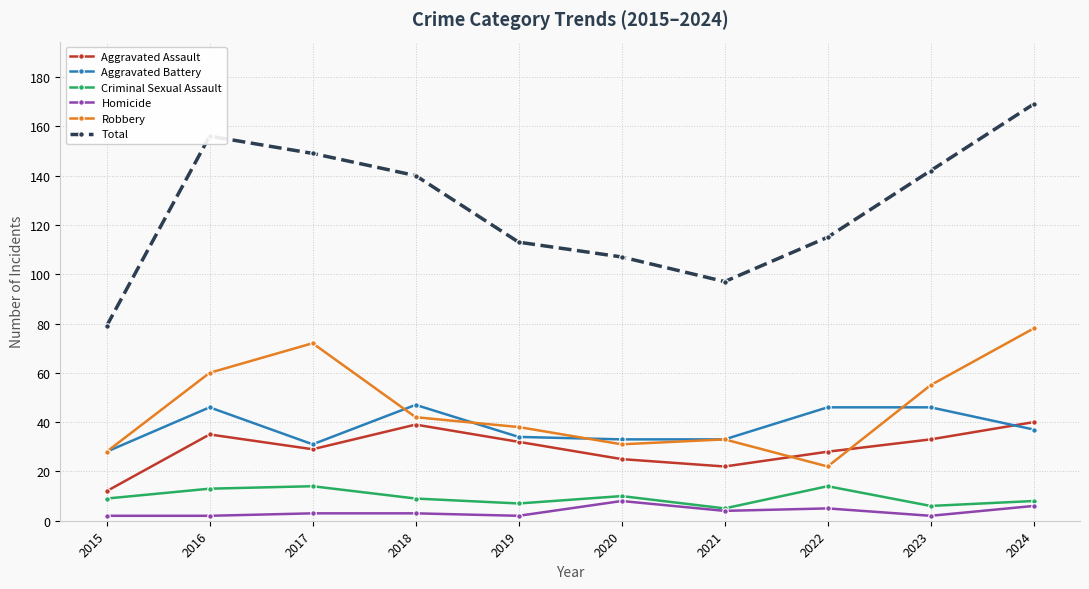

What is the difference between the maximum and minimum values in the Criminal Sexual Assault series?

9